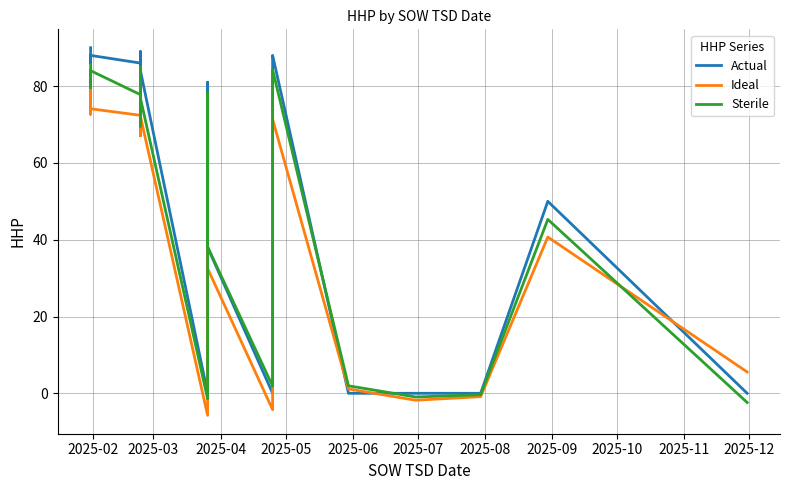

Which series has the widest spread of values?

Actual